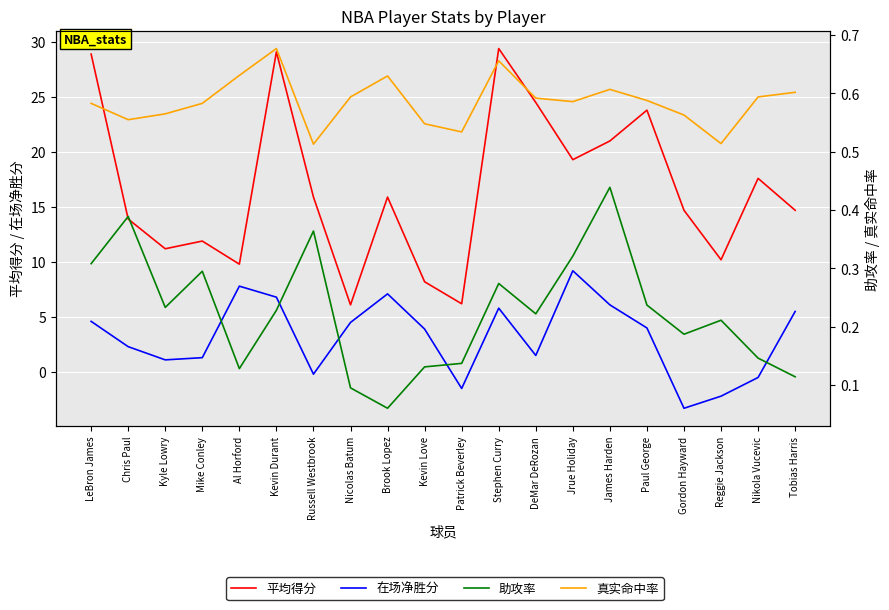

How many negative values does the 在场净胜分 series have?

5